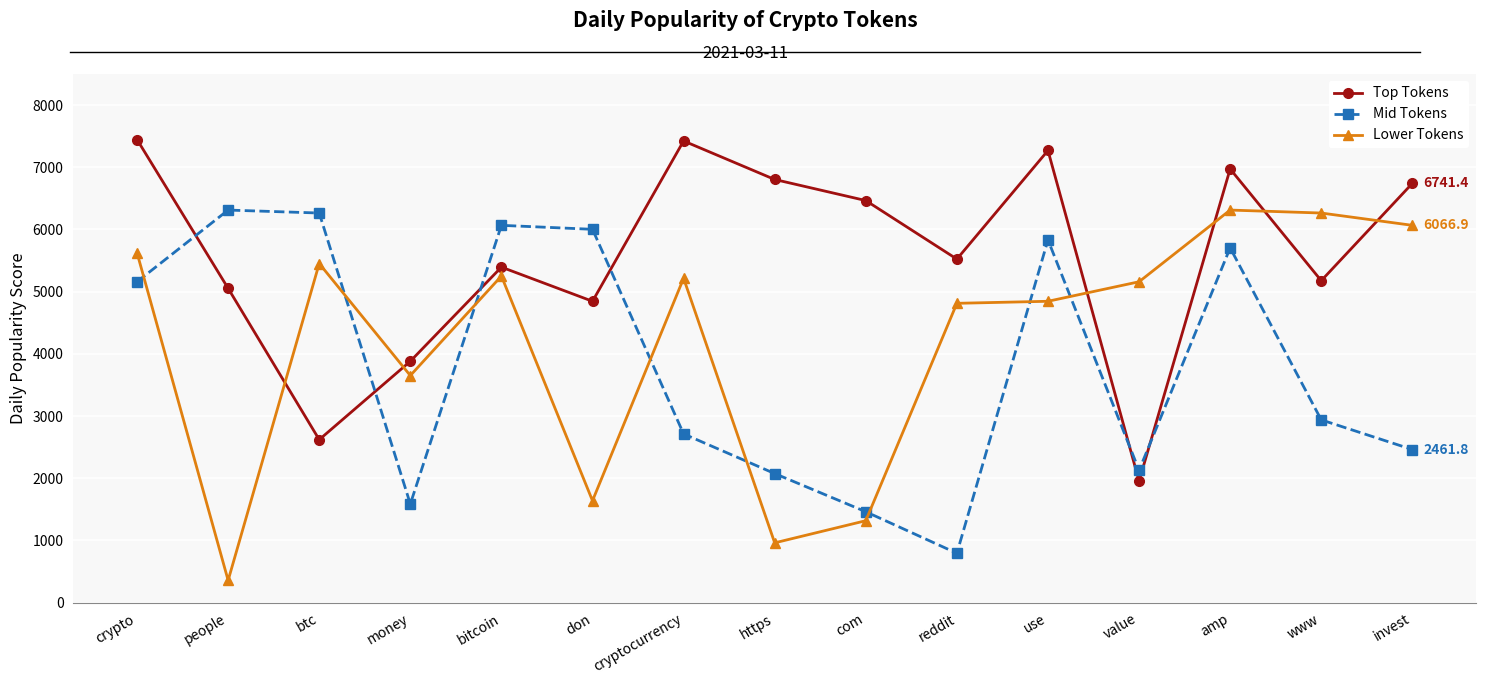

Where is the first local minimum for Top Tokens?

btc